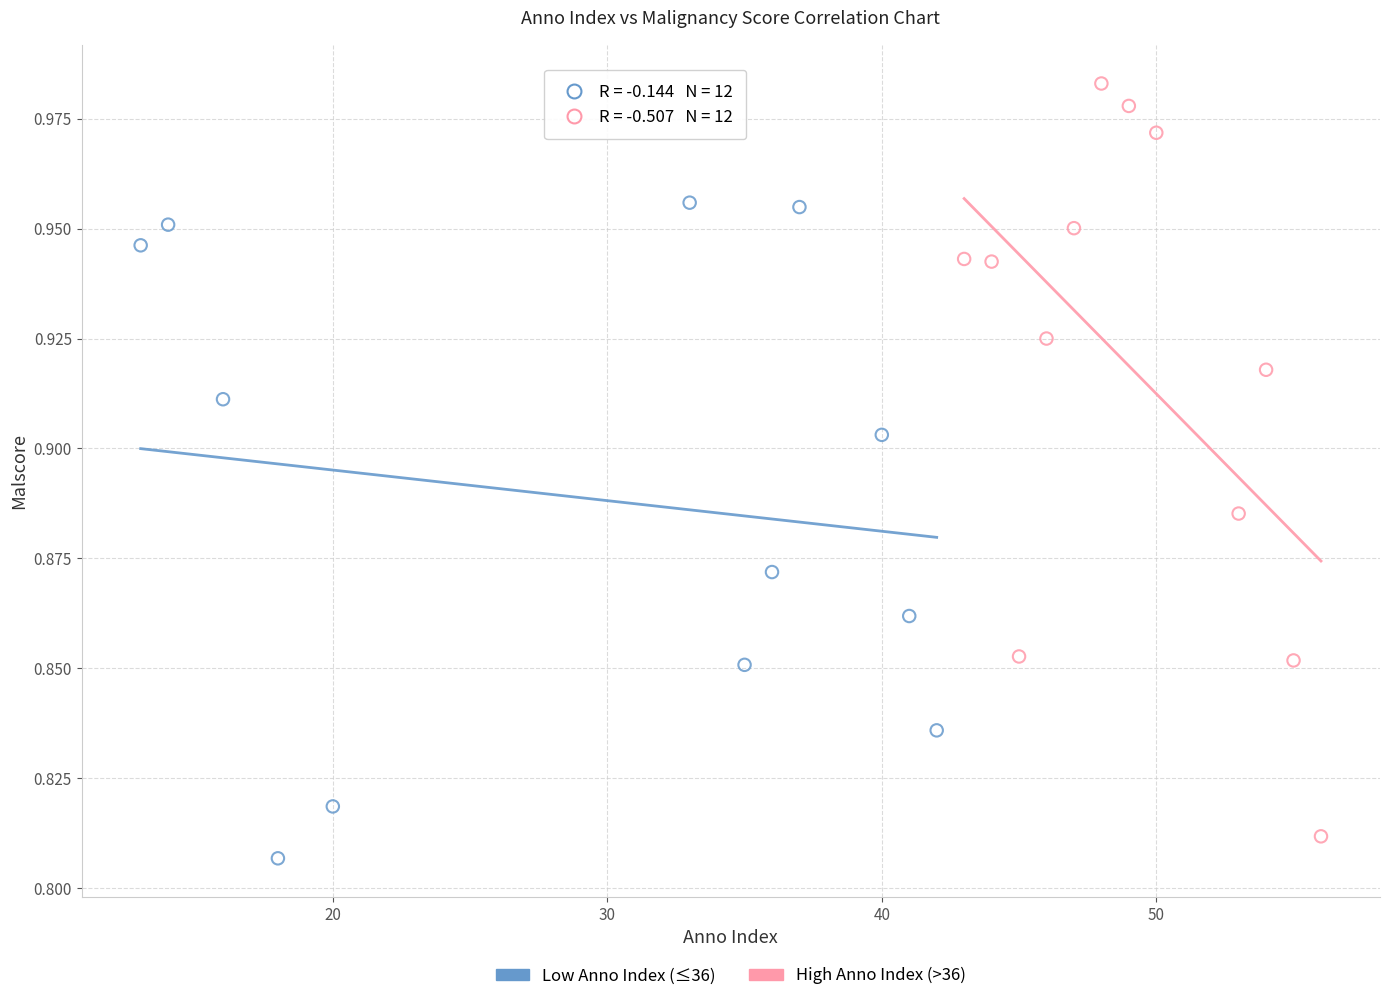

Which series has the widest spread of Y values?

High Anno Index (>36)